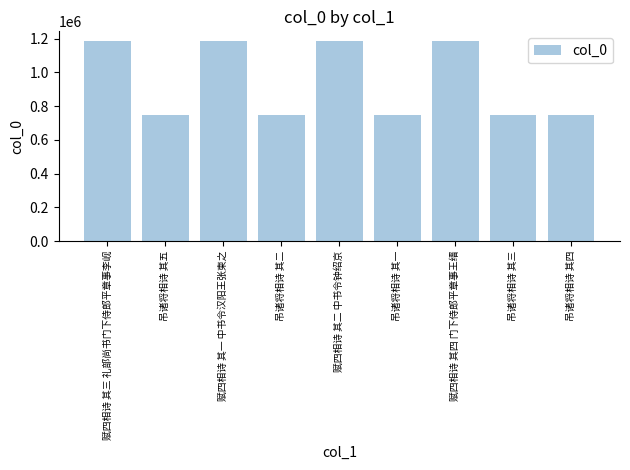

The value at 吊诸将相诗 其五 is 745774. True or false?

True